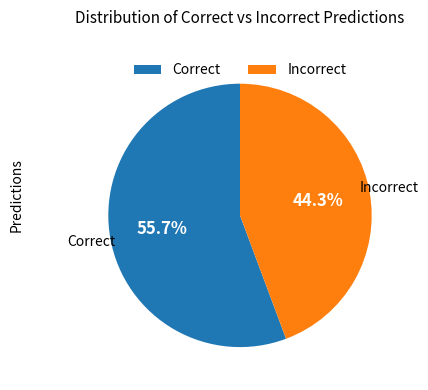

How many segments does this pie chart have?

2